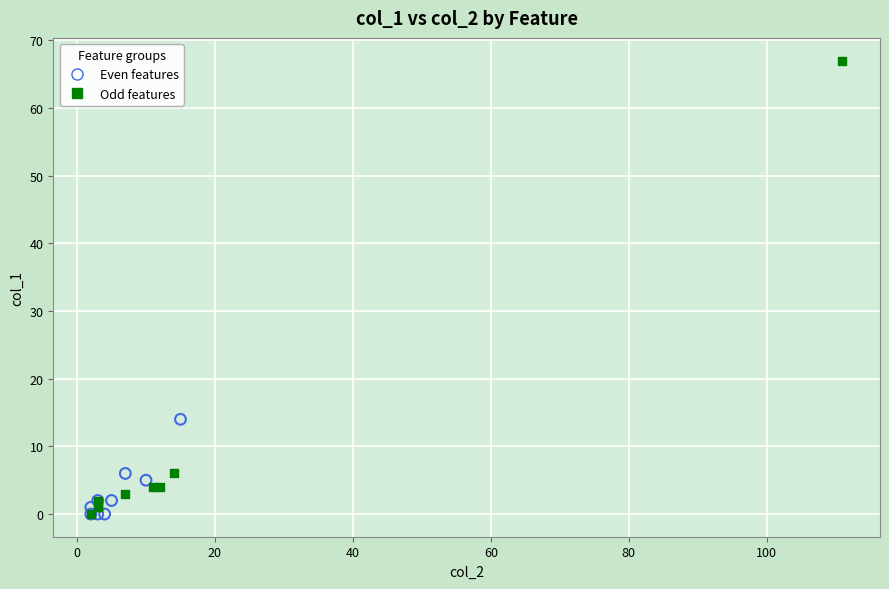

Which series contains the highest Y value?

Odd features